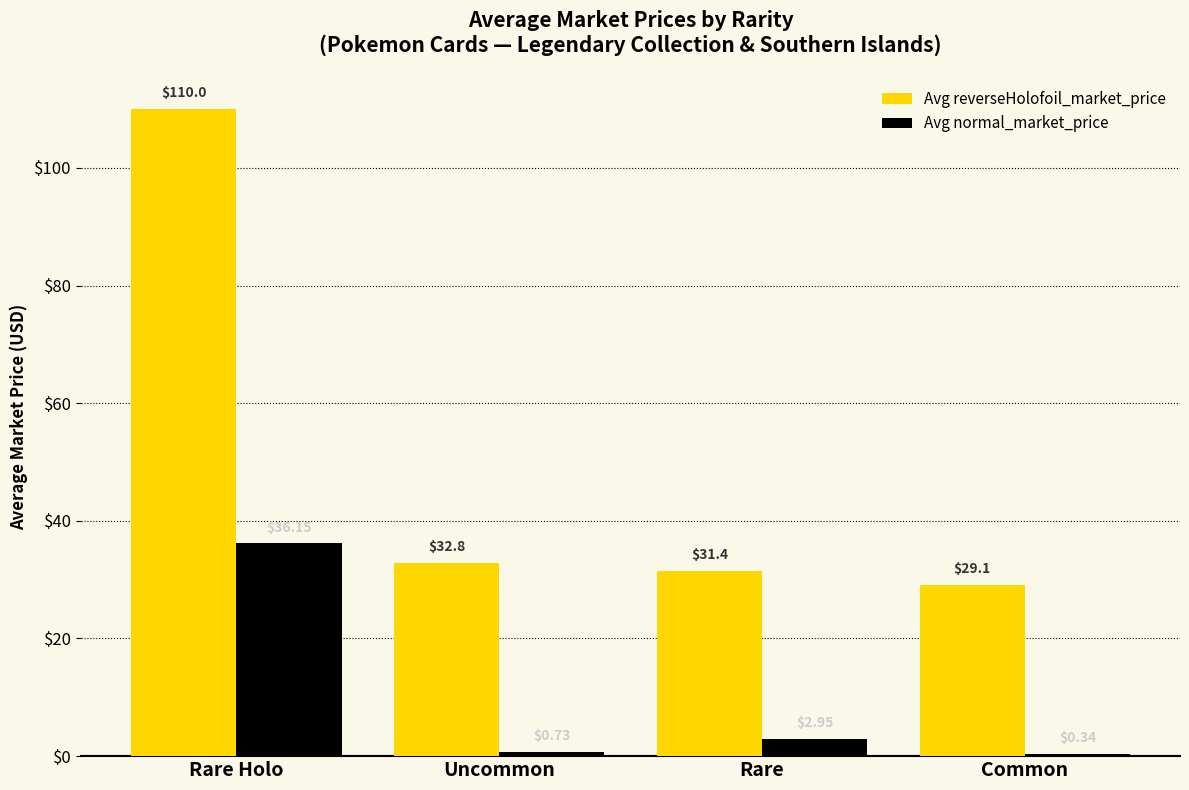

At which category is the sum across all series the highest?

Rare Holo